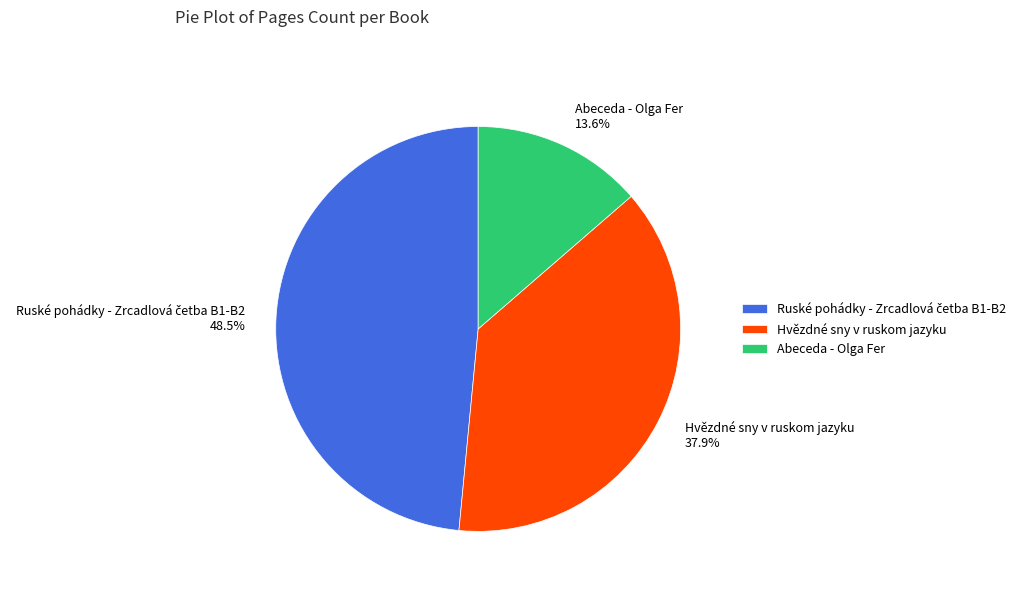

To the nearest percent, what is the average slice percentage?

33%